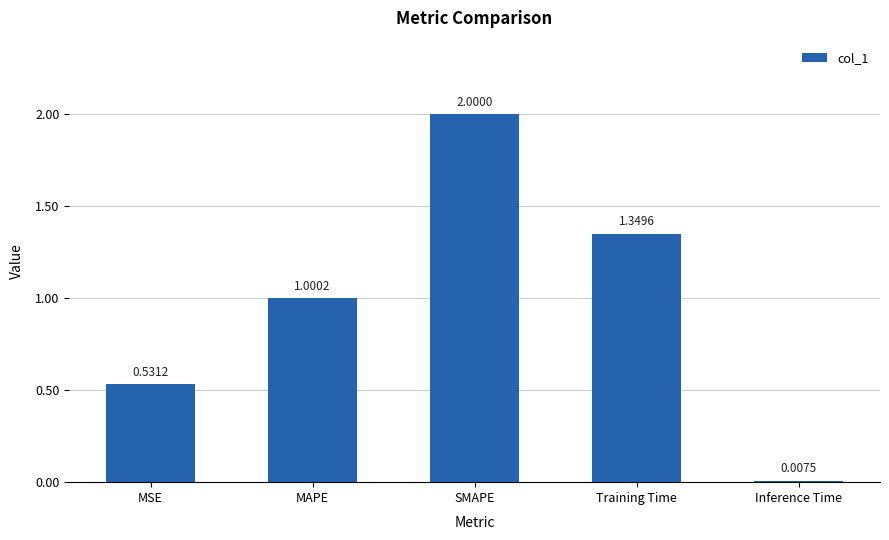

Where is the data nearest to the value 1?

MAPE